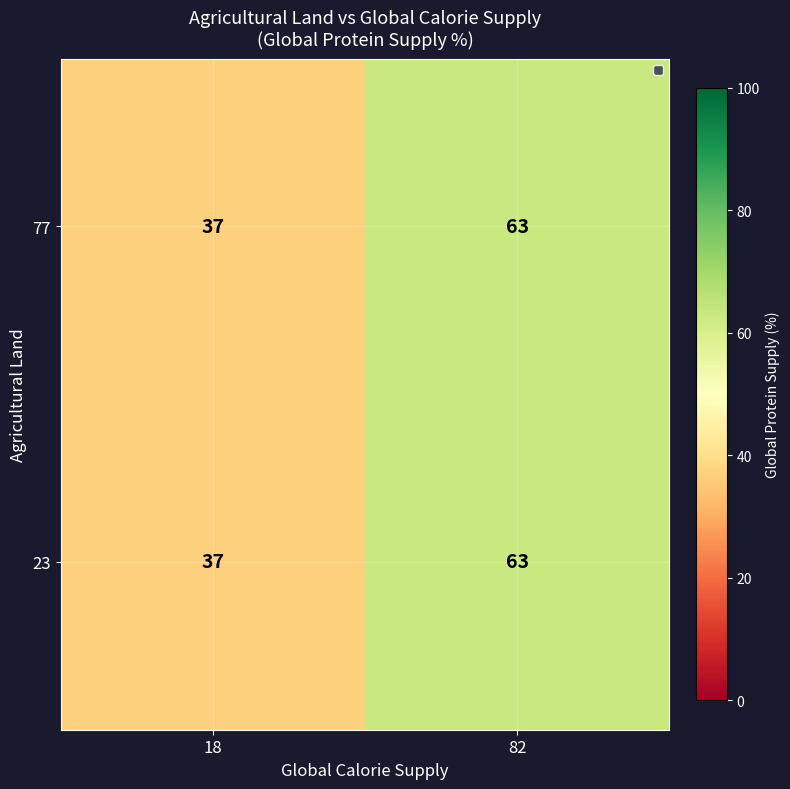

What is the minimum value shown in the chart?

37